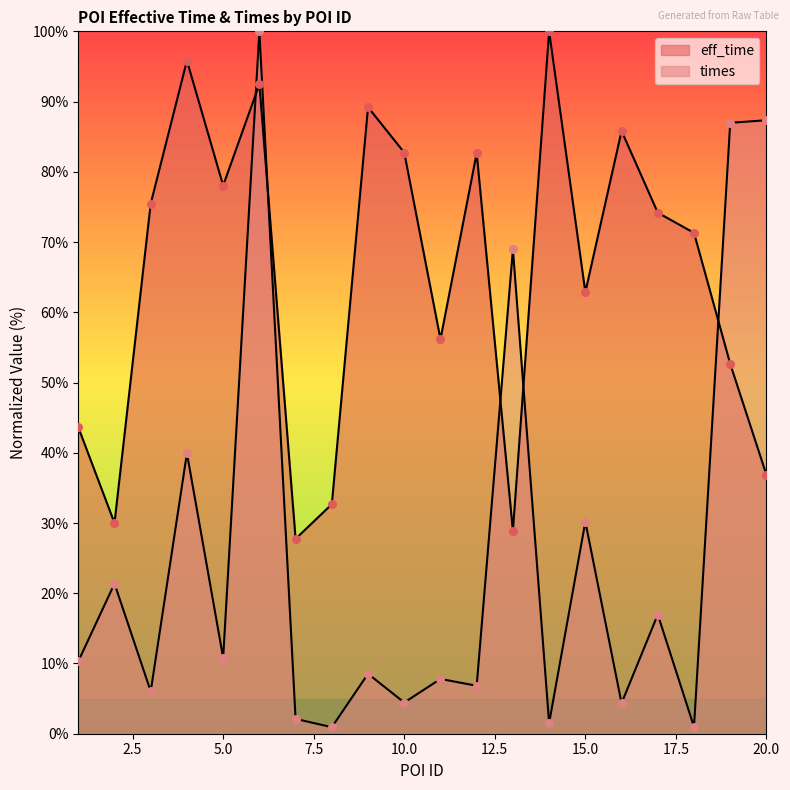

At which category is the sum across all series the highest?

6